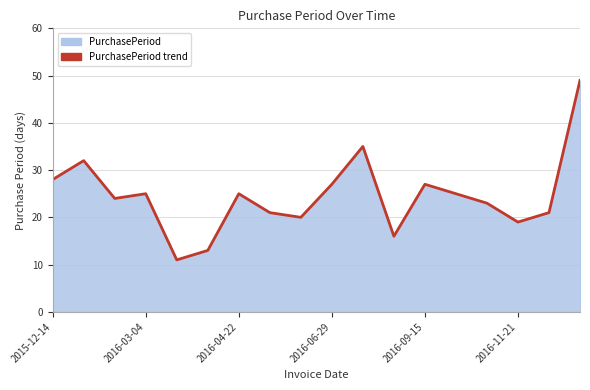

What is the sum of all values?

441